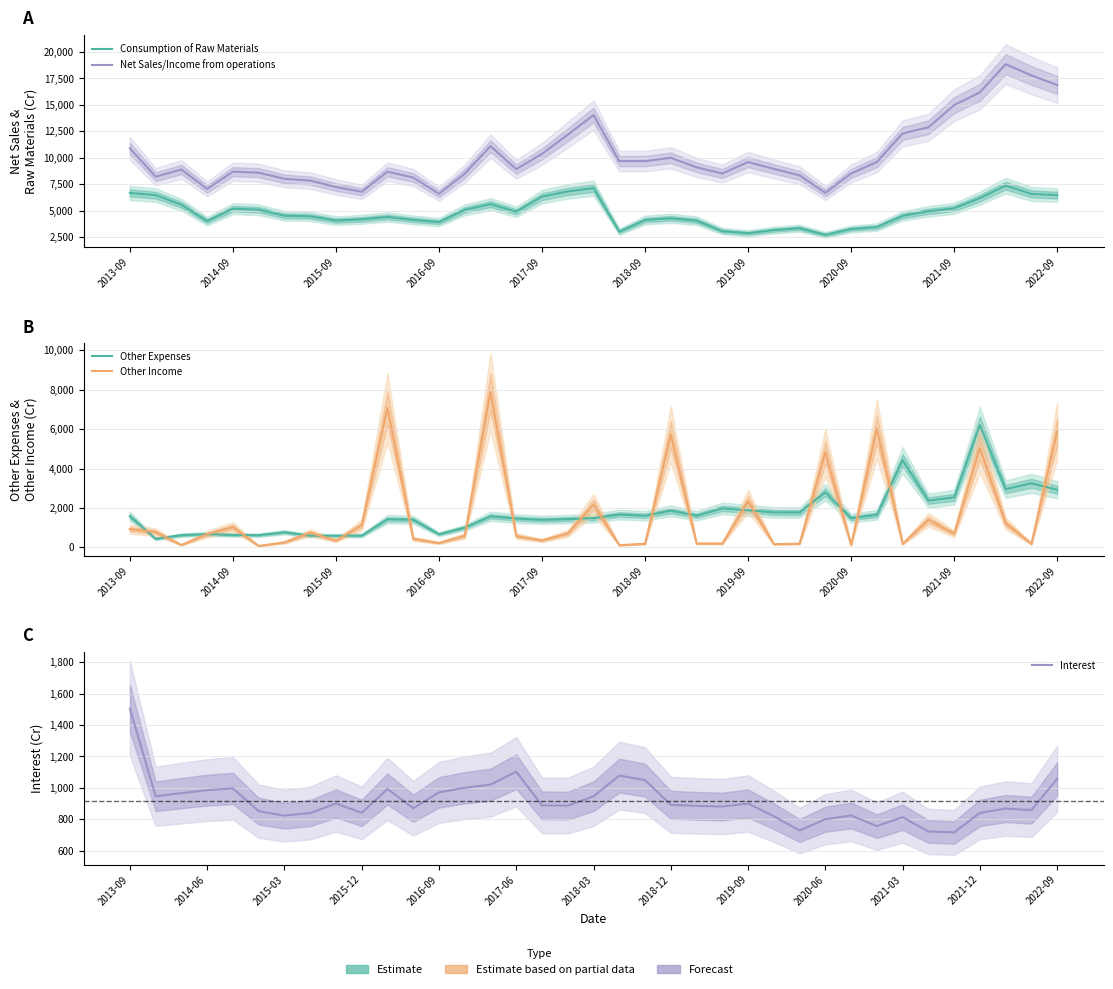

What is the value of the Net Sales/Income from operations point at the 32nd from the left?

12883.0